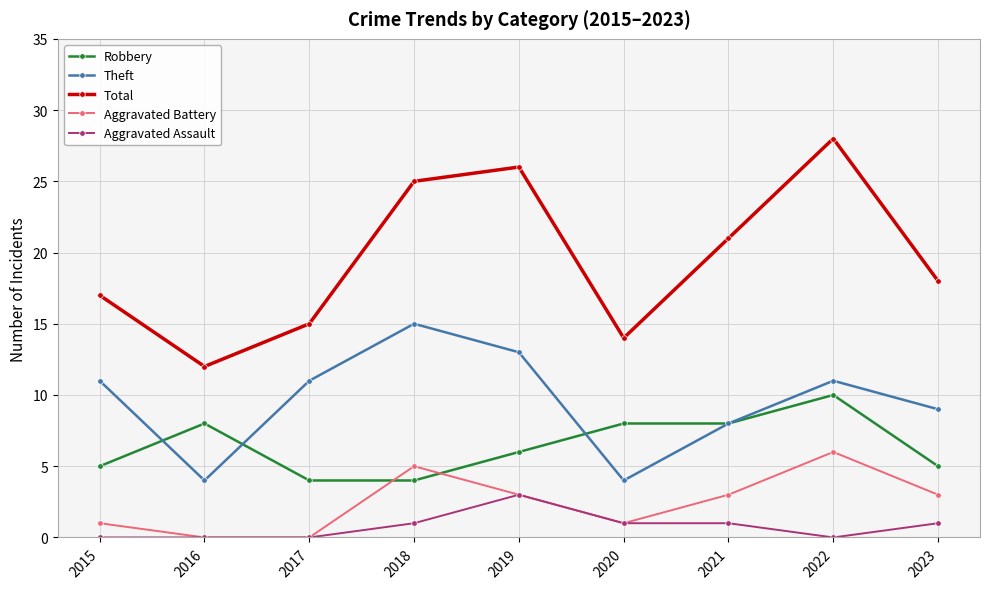

What is the difference between the maximum and minimum values in the Robbery series?

6